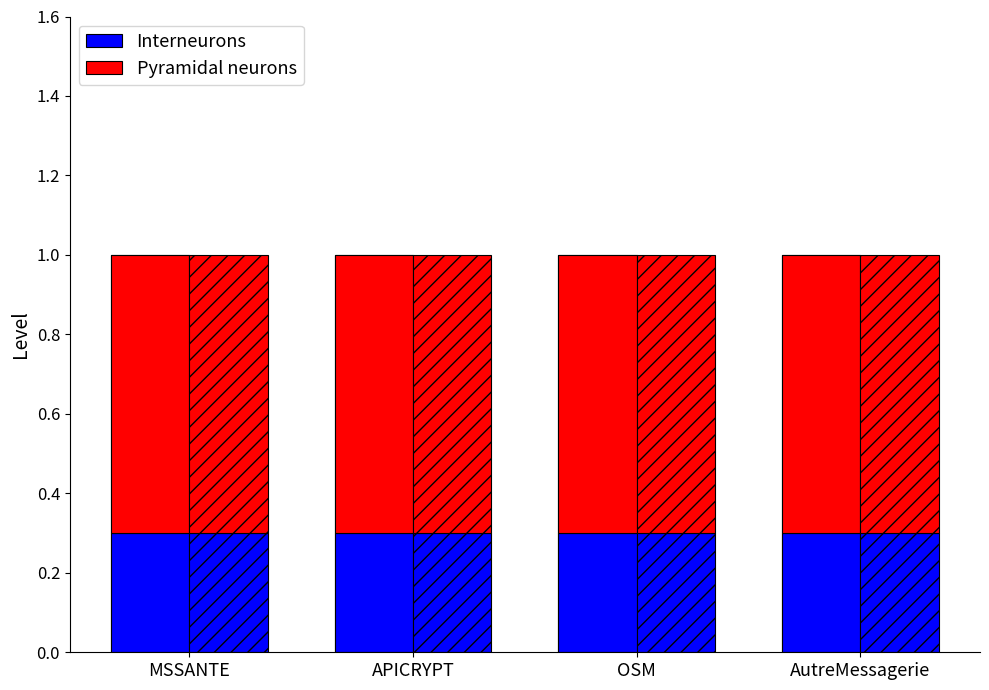

The value of Interneurons at APICRYPT is 0.5. True or false?

False